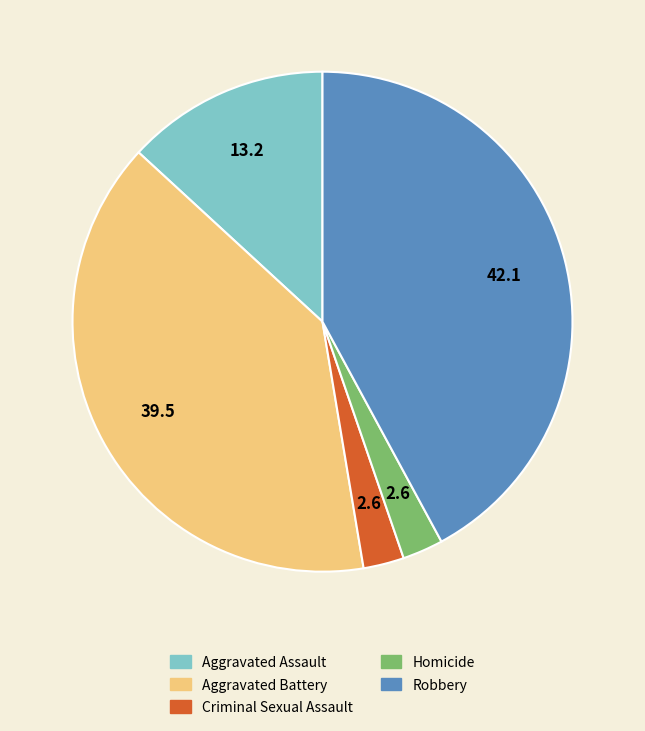

The Robbery slice represents 36% of the pie. True or false?

False